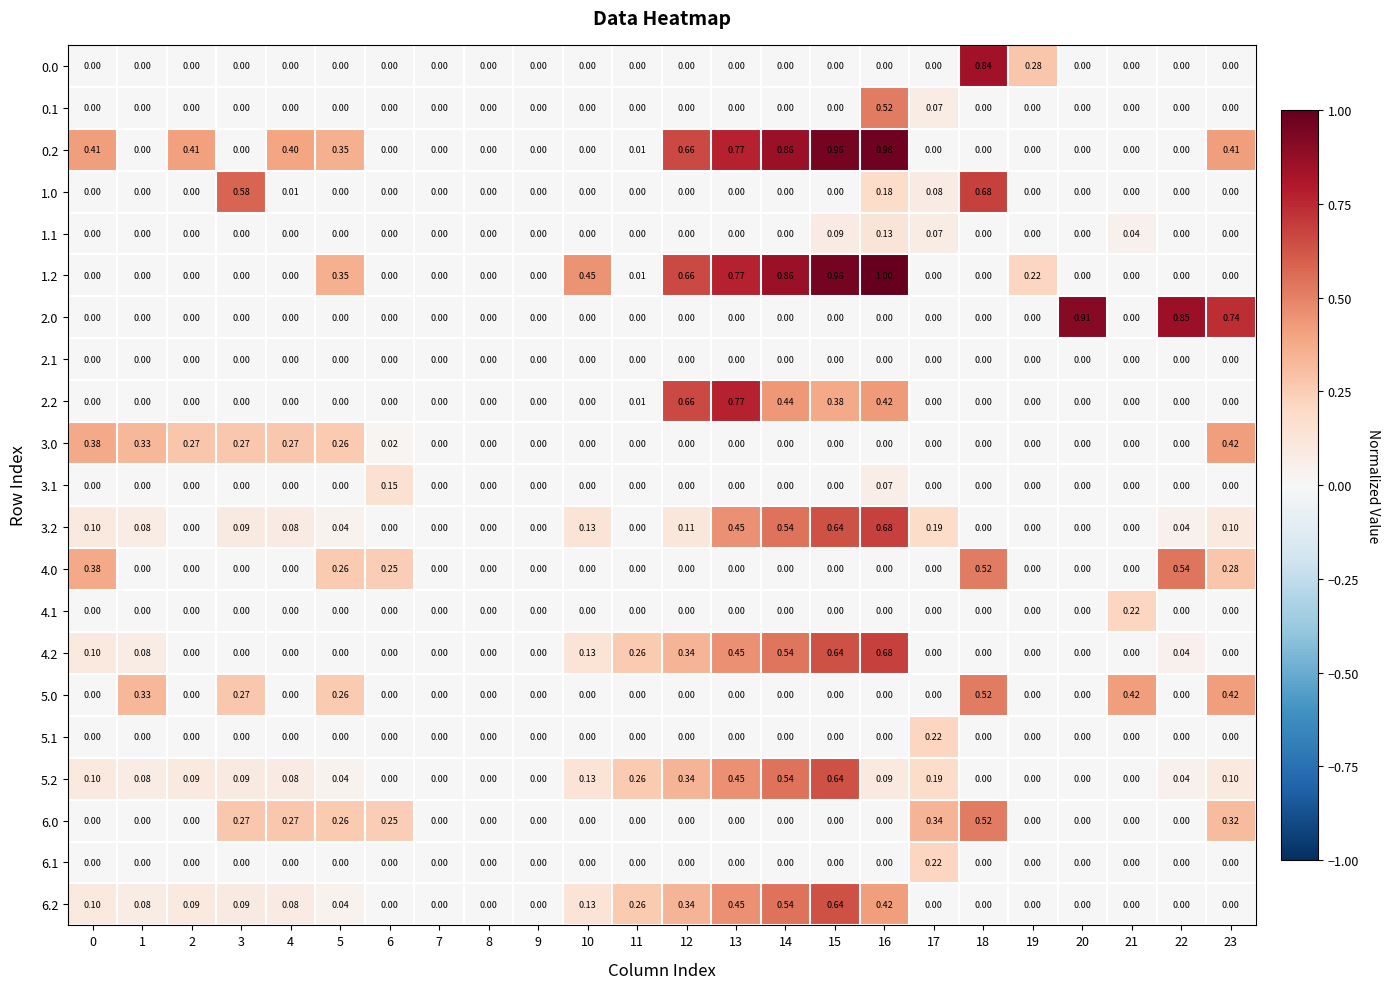

How many values in 1.1 are above zero?

4